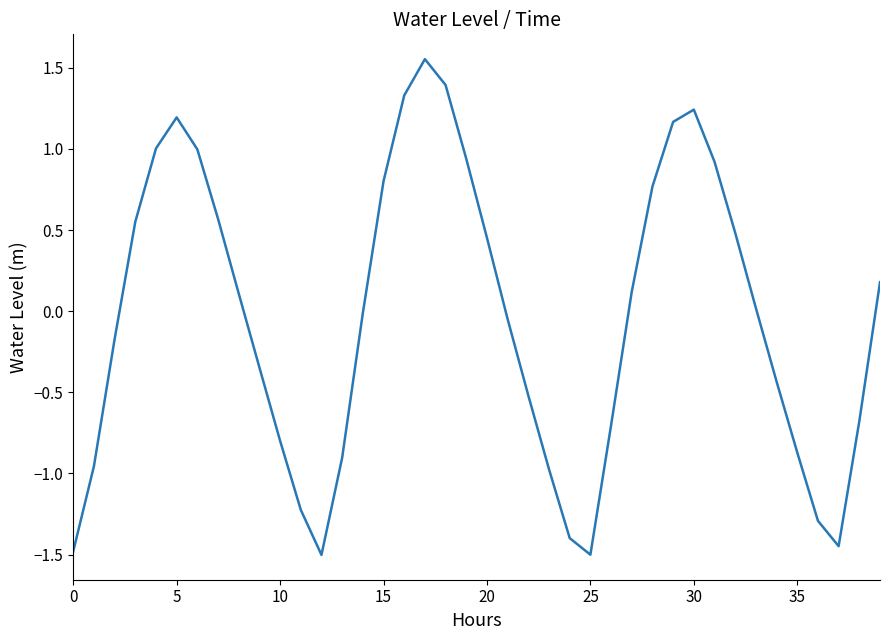

How many lines are shown in the chart?

1